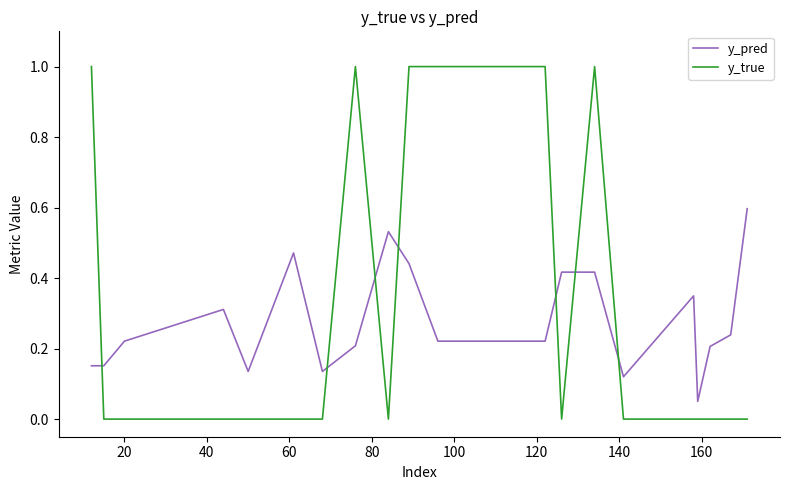

Does the chart have visible grid lines?

No